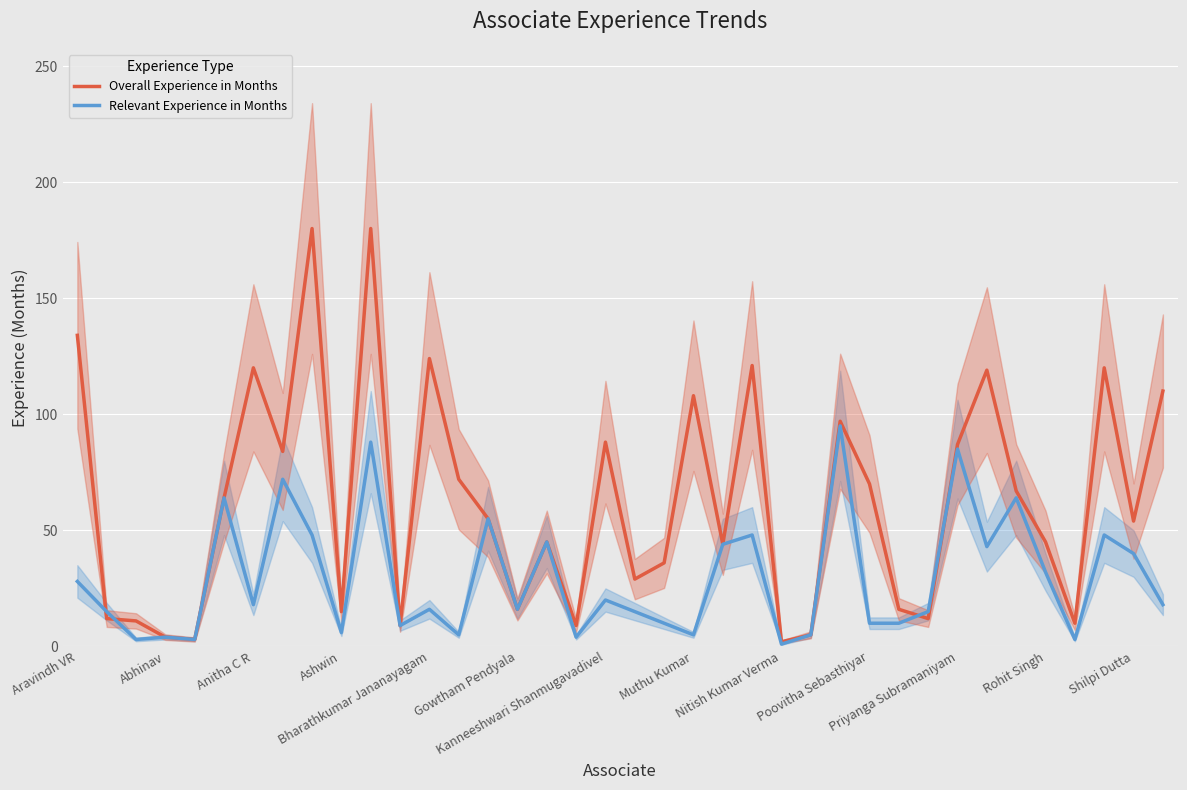

What is the sum of all Relevant Experience in Months values?

1110